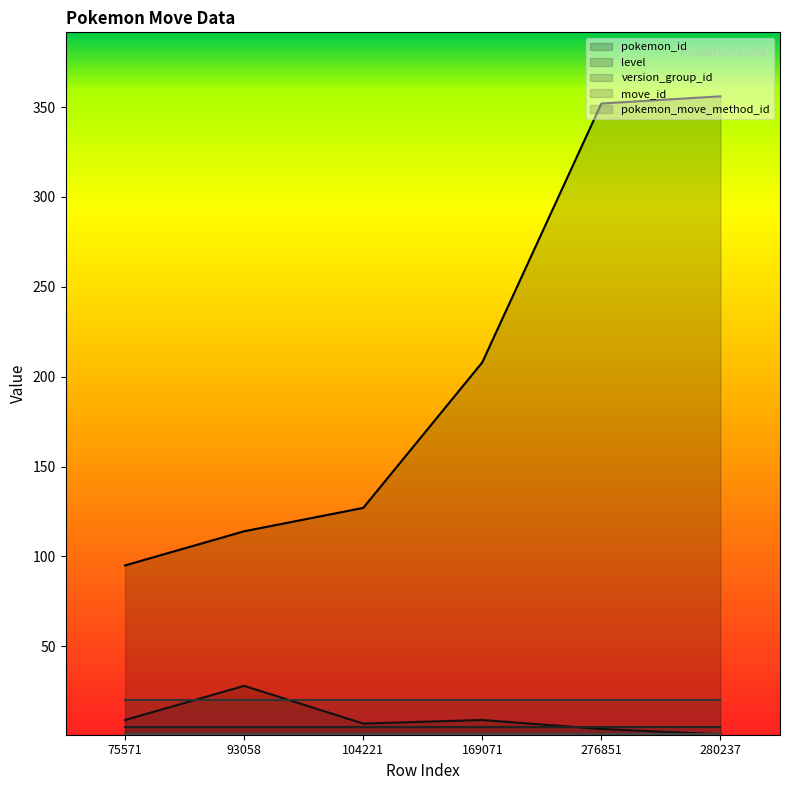

At which category does level reach its first local valley?

104221